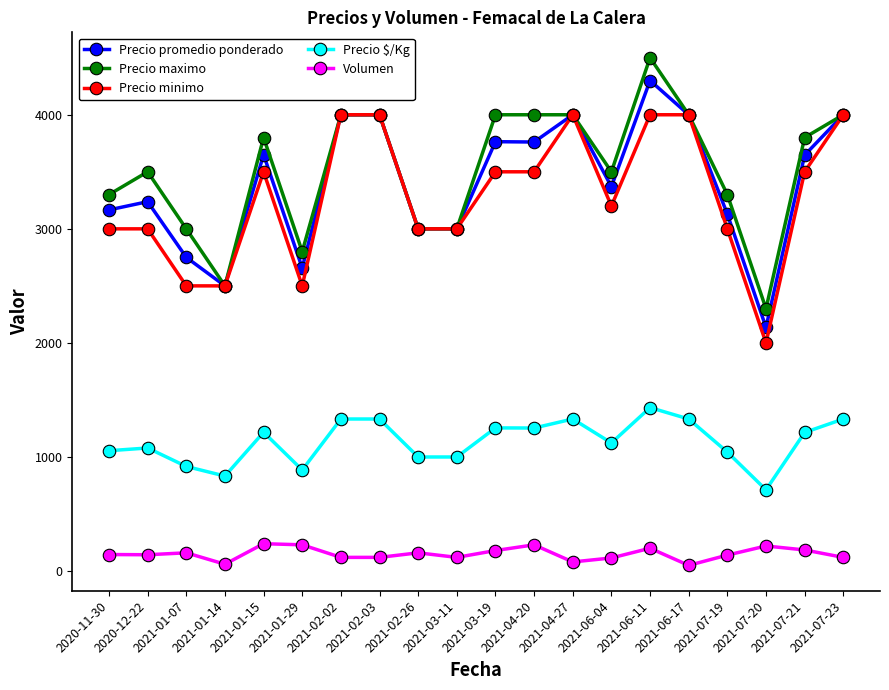

True or false: Precio promedio ponderado has a value of 4000 at 2021-07-23.

True